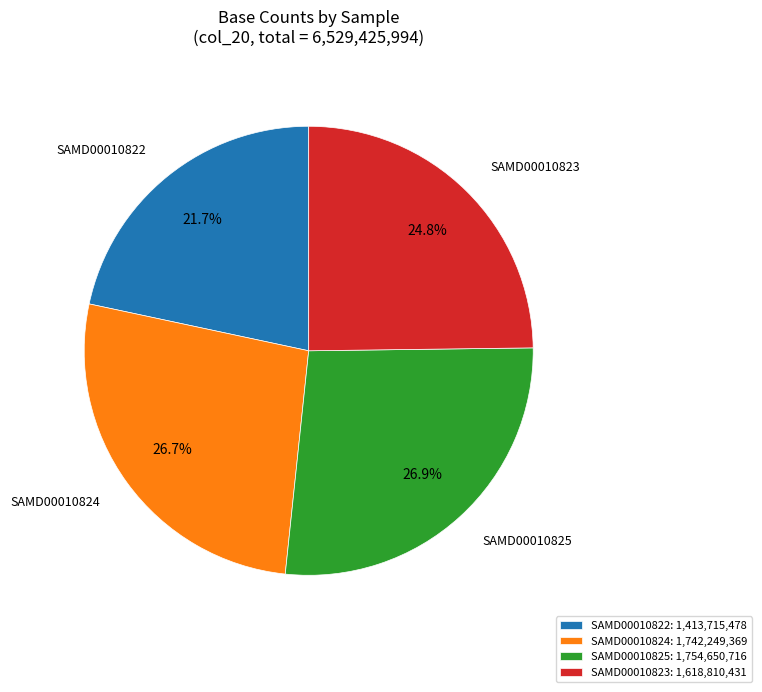

What percentage is NOT represented by SAMD00010822?

78.3%